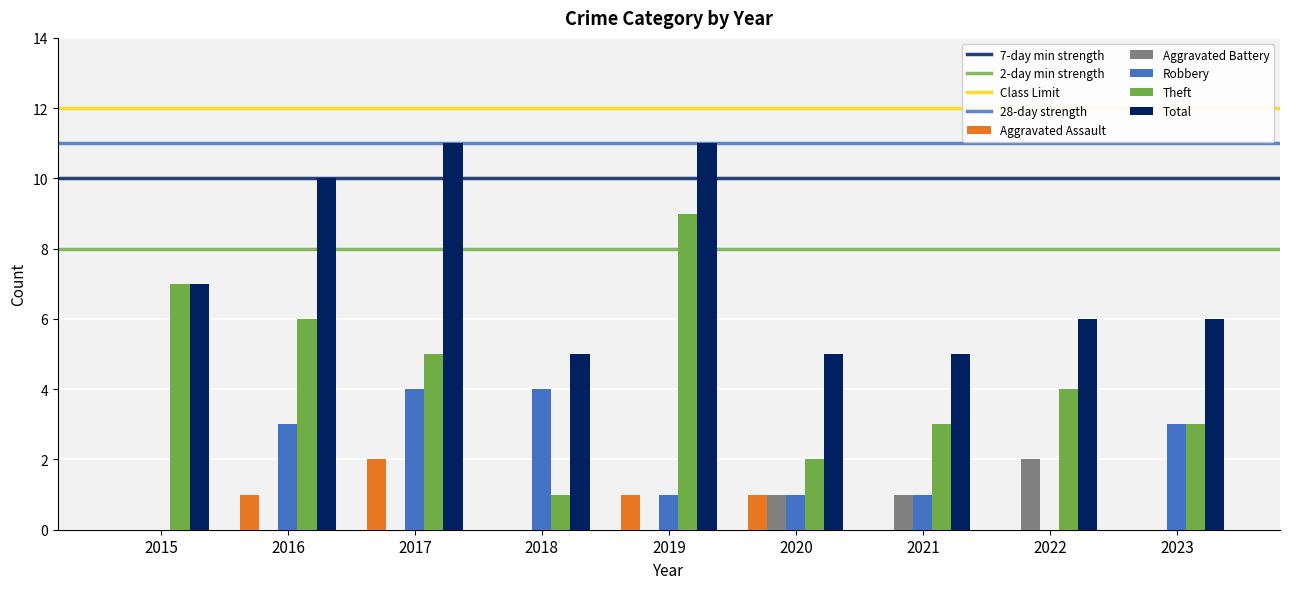

Does the chart contain stacked bars?

No